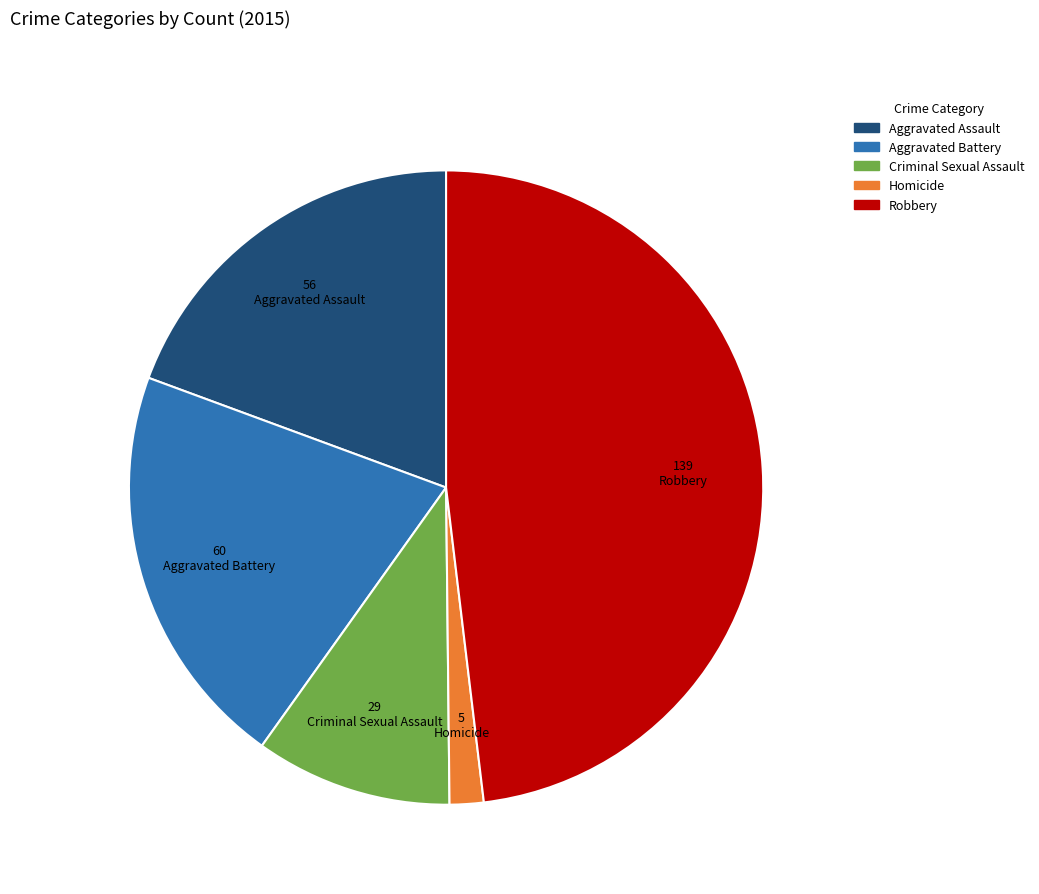

What is the largest slice in the pie chart?

Robbery